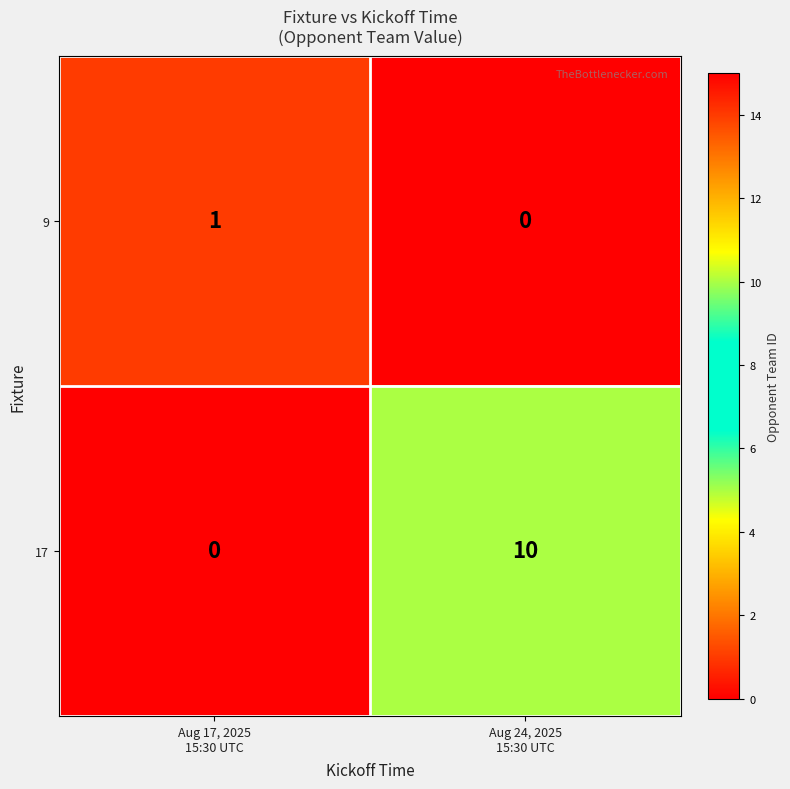

Which series has the largest total across all categories?

17